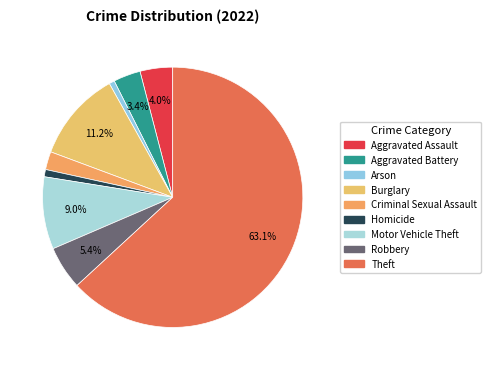

To the nearest percent, what is the average slice percentage?

11%